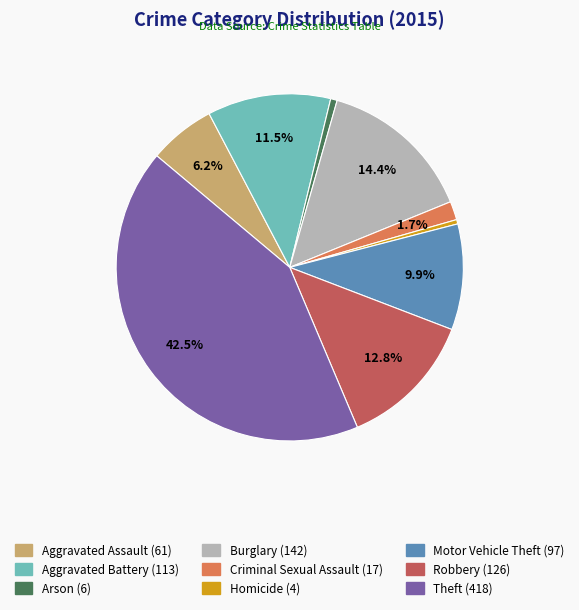

To the nearest percent, what is the average slice percentage?

11%